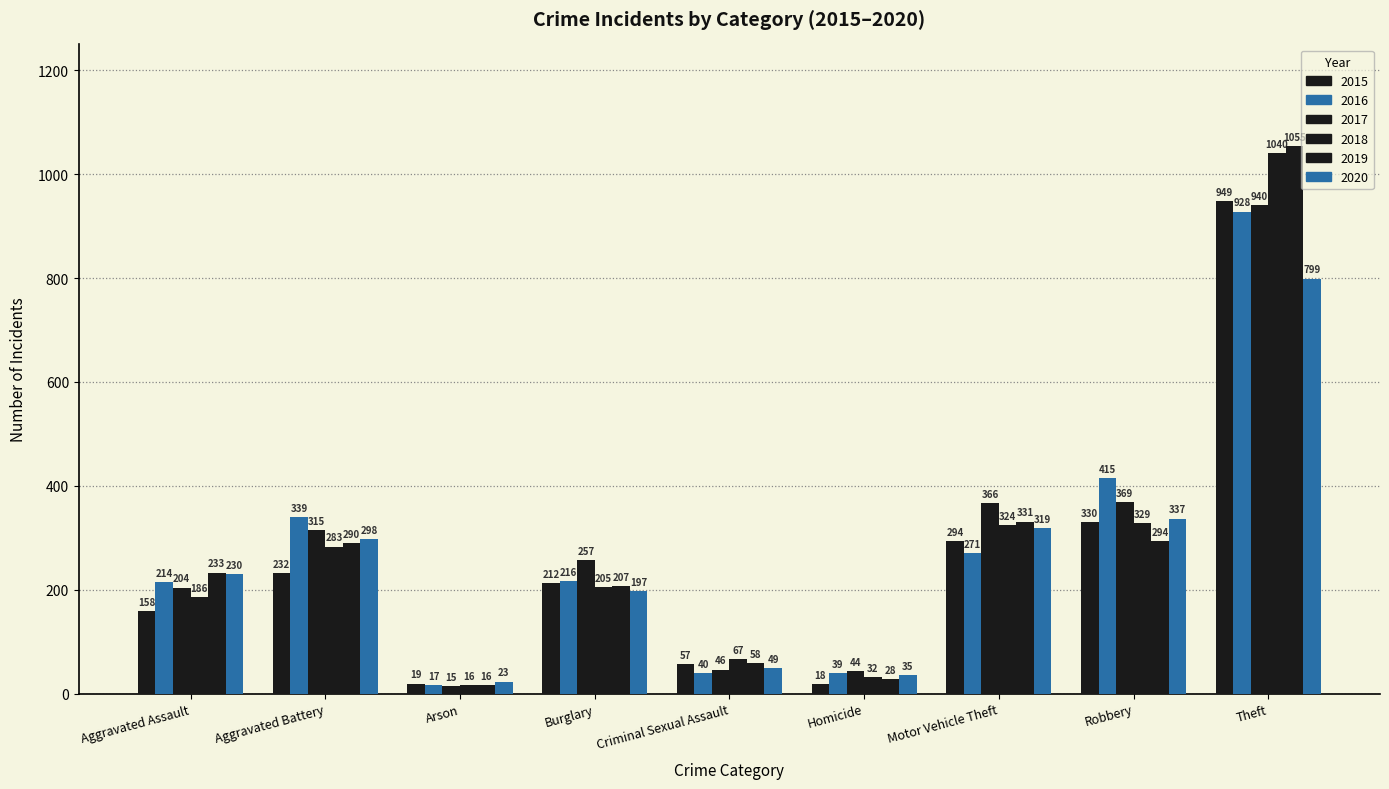

How many data points in 2018 are less than 205?

4